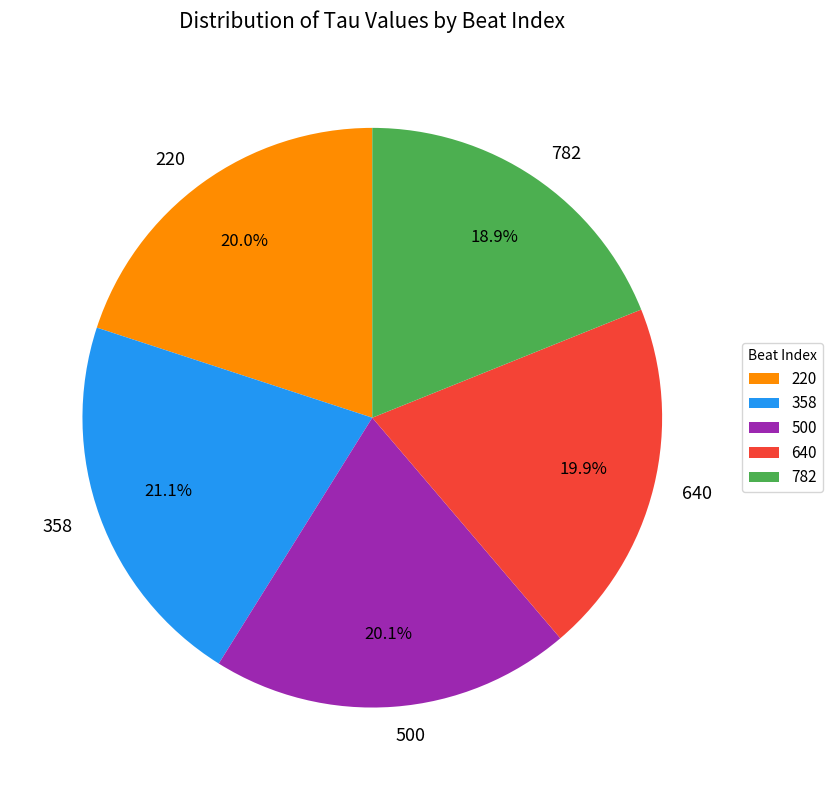

Is 358 the majority of the pie?

No